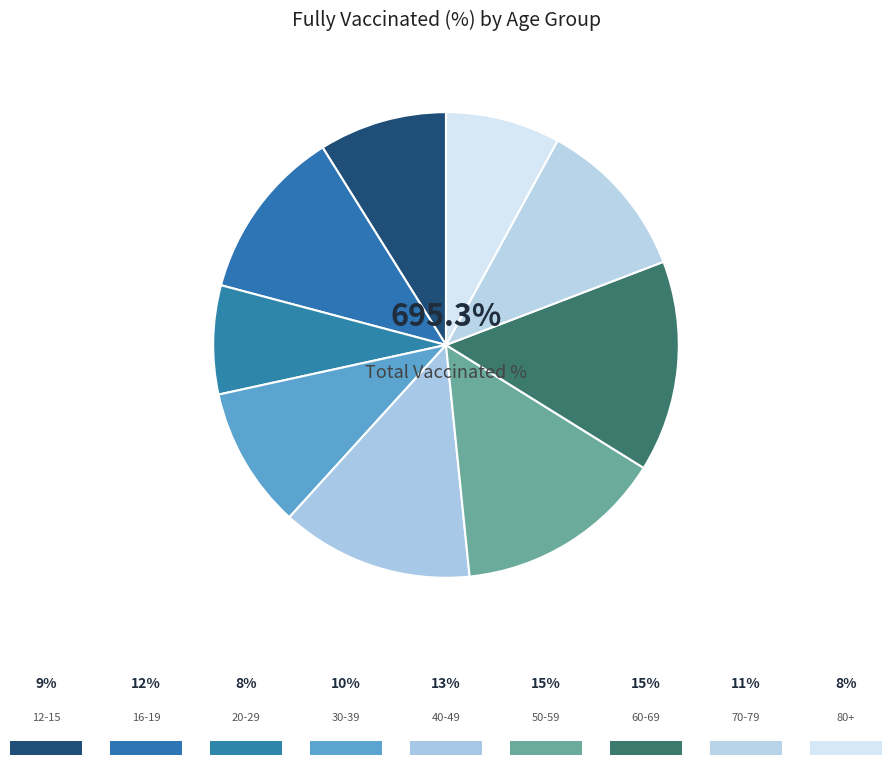

To the nearest percent, what percentage of the pie is 40-49?

13%